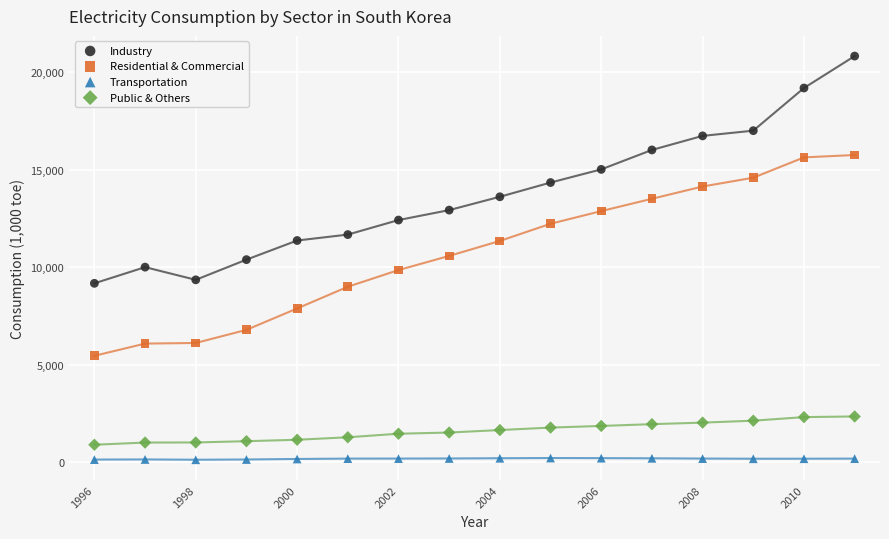

Across all data points, what is the range of X values (max minus min)?

15.0